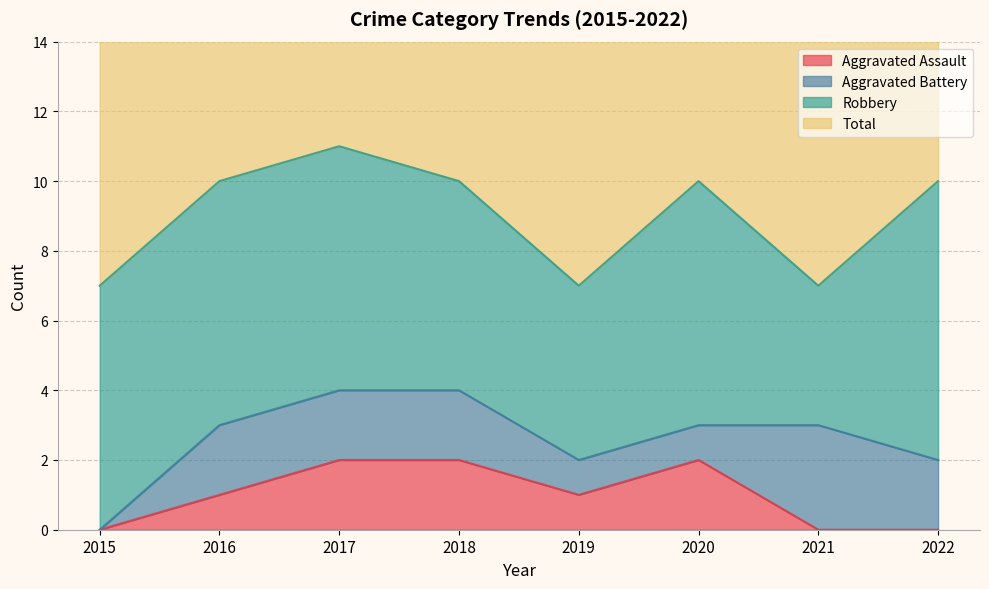

Is it true that Aggravated Assault equals 1 at 2019?

True